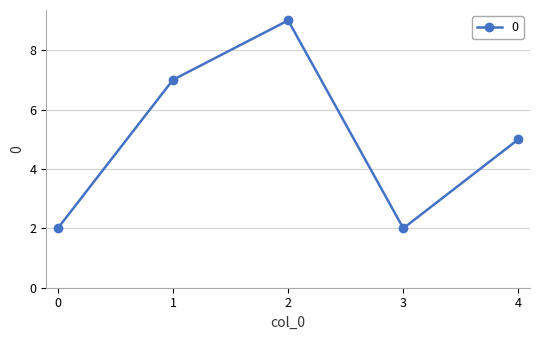

Is it true that the value at 1 is 7?

True